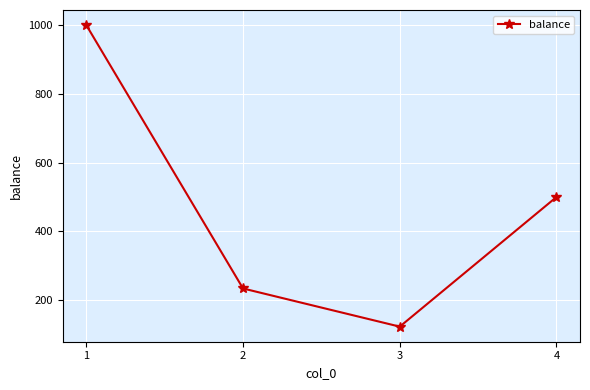

Reading right to left, list all the values displayed in this chart.

4=500	3=123	2=234	1=1000